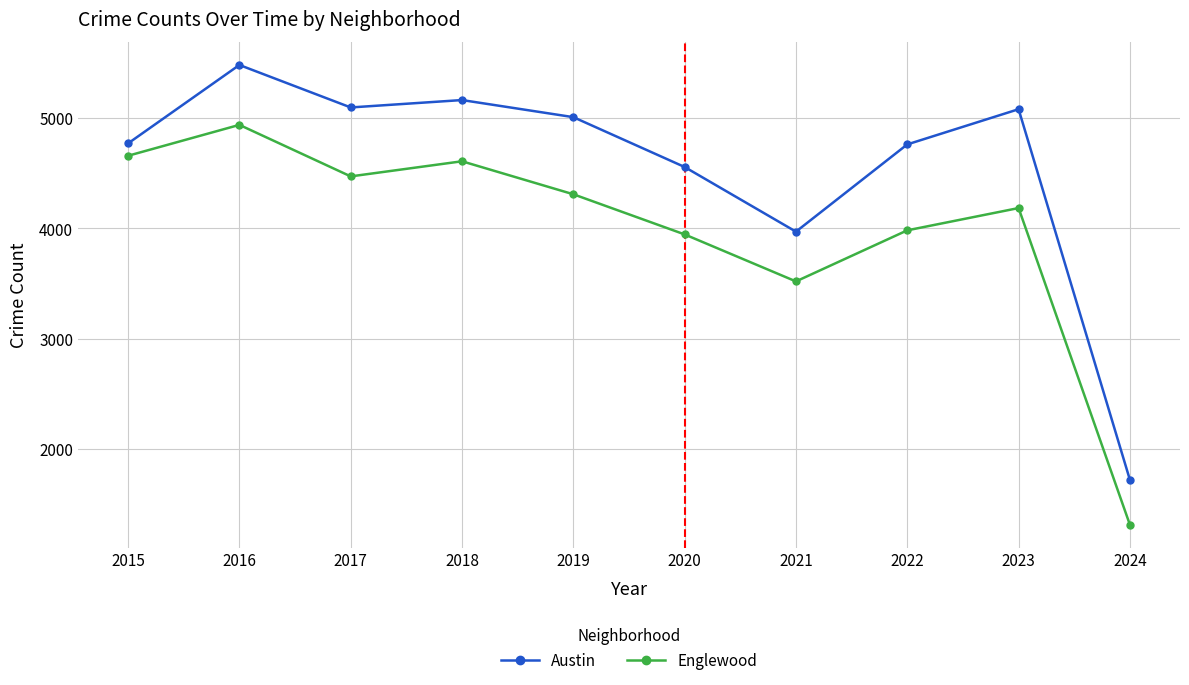

What is the total value across all series at 2019?

9317